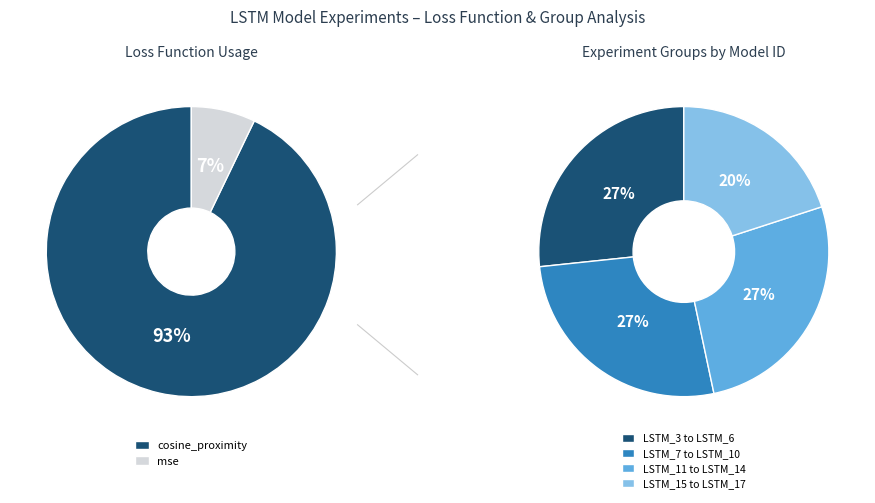

Which category has the biggest portion of the pie?

cosine_proximity